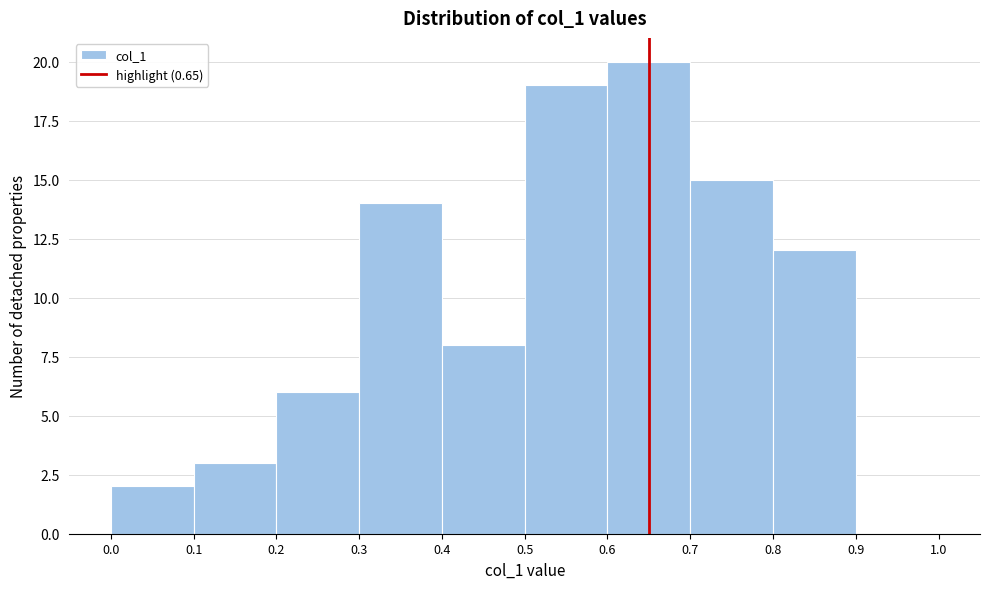

What is the height of the bar covering 0.7 to 0.8 on the x-axis? The values are not printed on the chart, so give them approximately, as read against the axis.

15